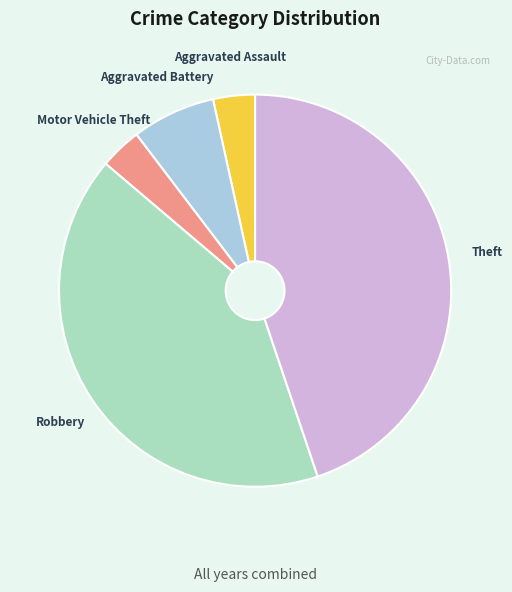

Is there a majority slice in this chart?

No